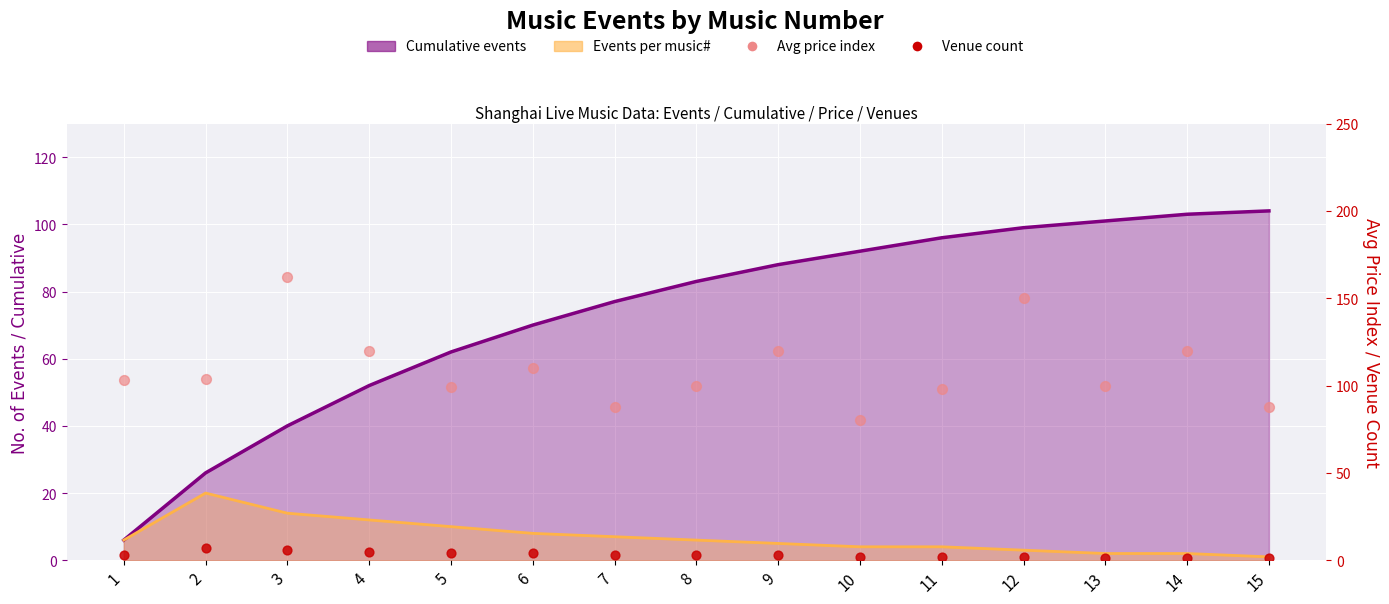

What is the total value across all series at 8?

103